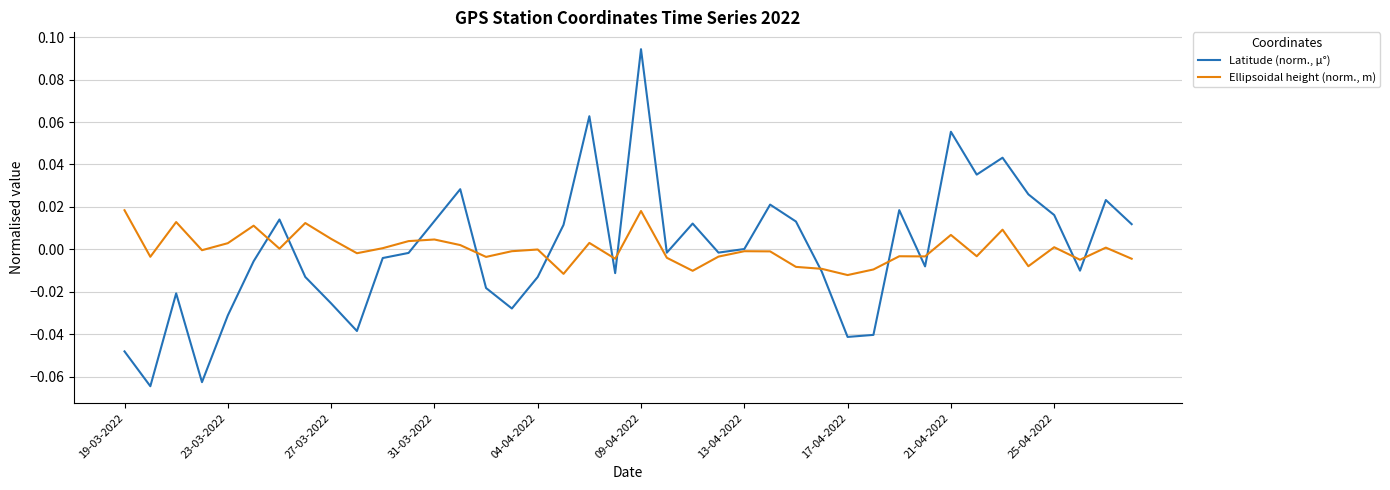

What are all the series names shown in the legend?

Latitude (norm., μ°), Ellipsoidal height (norm., m)